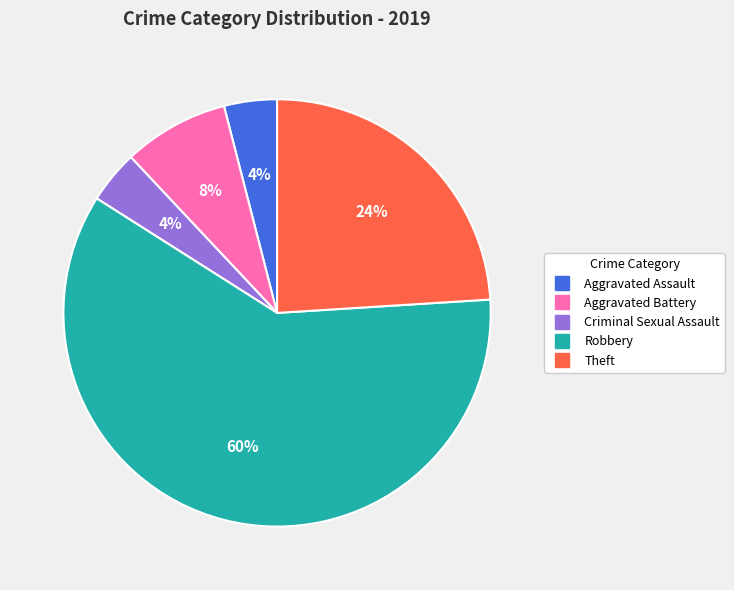

Combined, do Criminal Sexual Assault and Robbery account for over 50%?

Yes